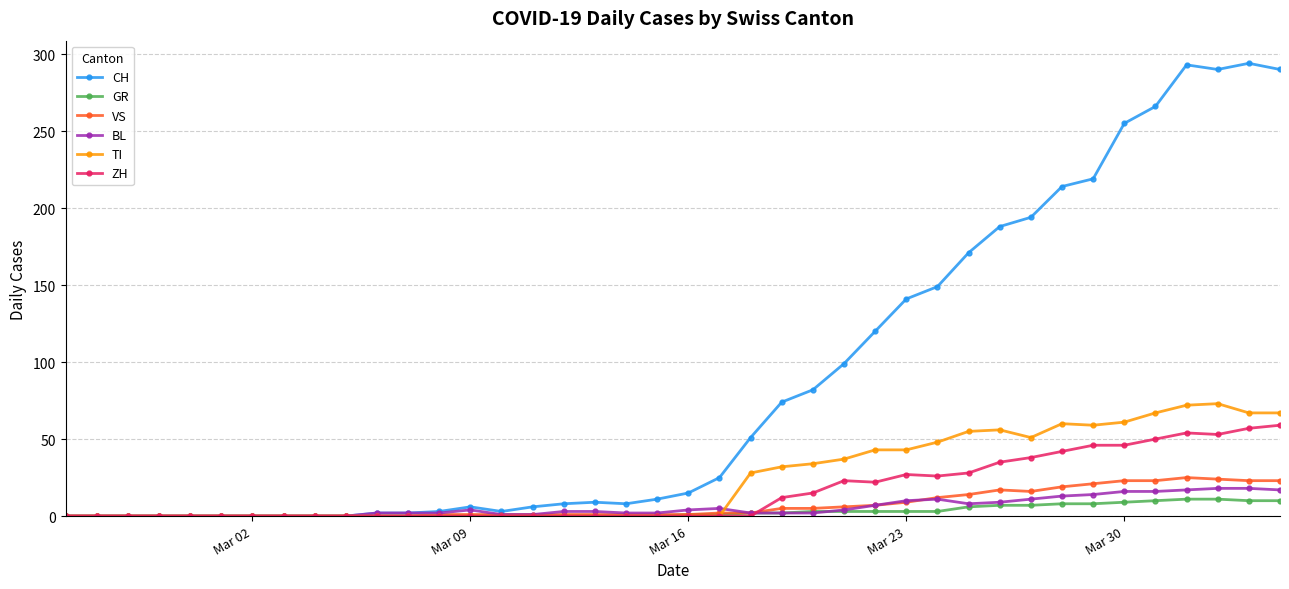

At how many categories does at least one series exceed 204?

8